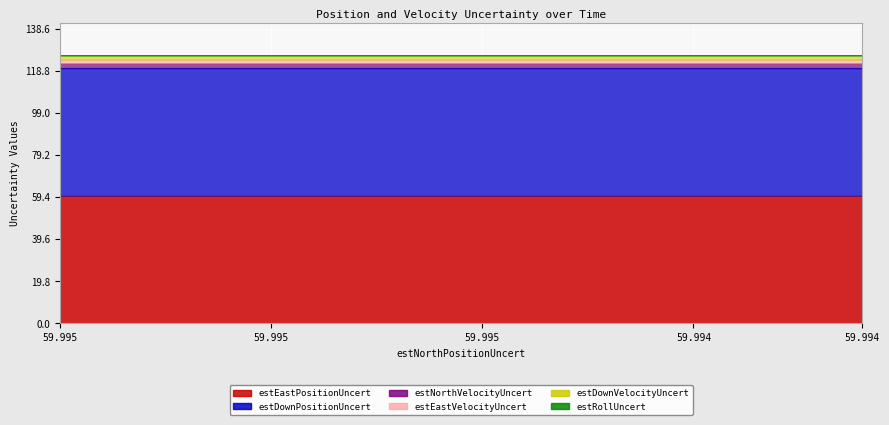

True or false: estRollUncert and estDownPositionUncert cross at least once.

False